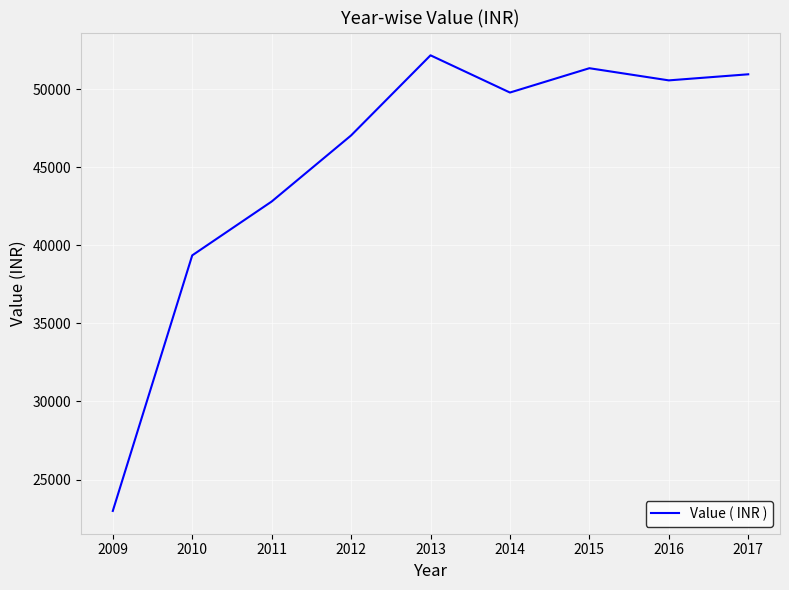

Reading left to right, list all the values displayed in this chart.

22990.0	39360.0	42808.0	47041.0	52173.0	49789.0	51347.0	50568.0	50957.5